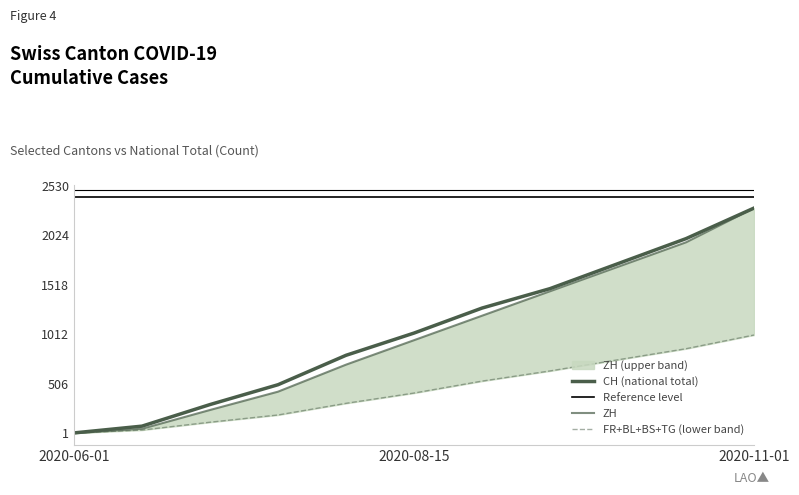

What is the spread (max minus min) of values at 2020-09-15?

840.9